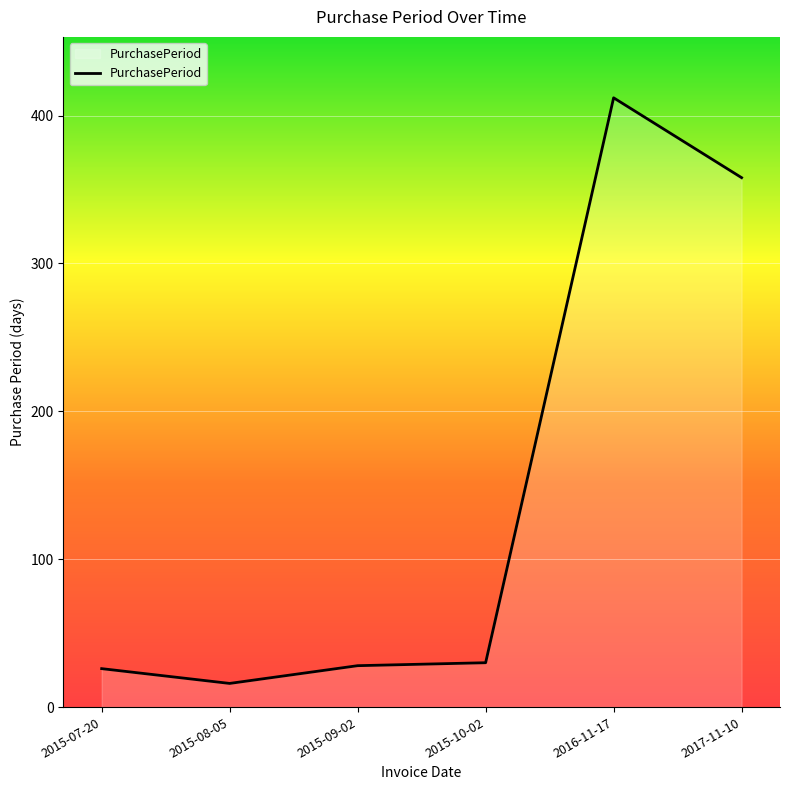

How many series are shown in this chart?

1